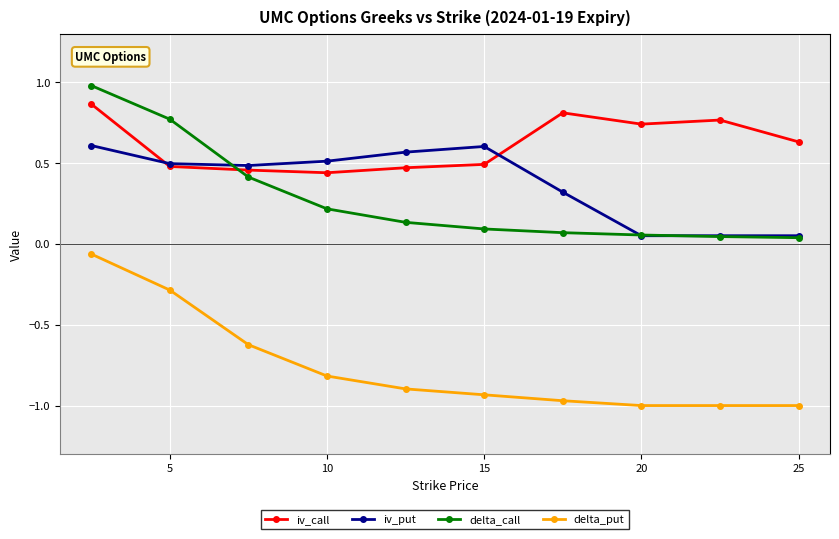

What is the maximum value shown in the chart?

1.0